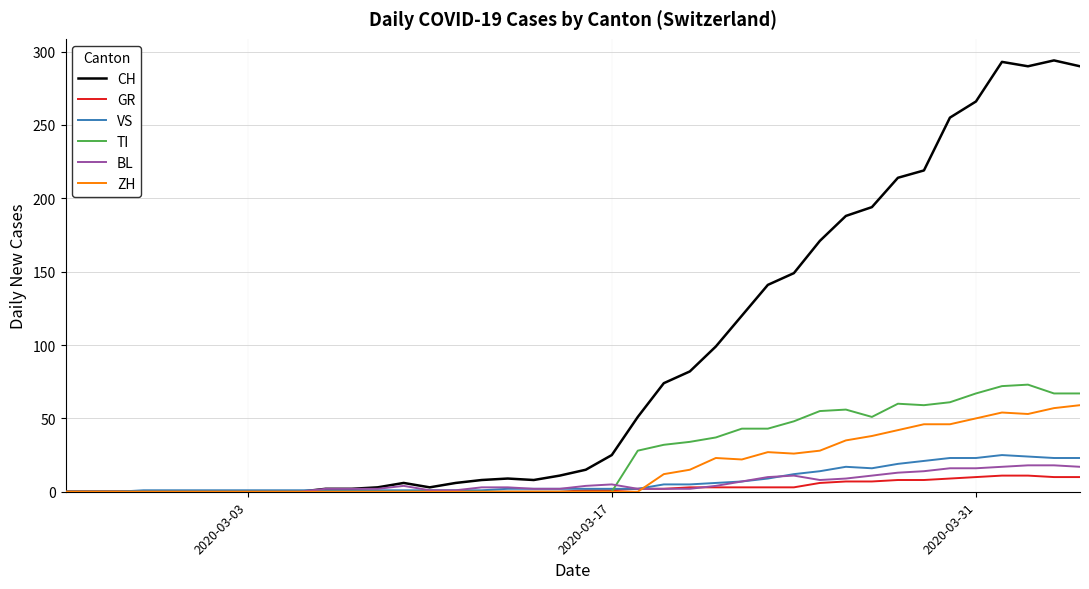

Which series has the largest range (max minus min)?

CH